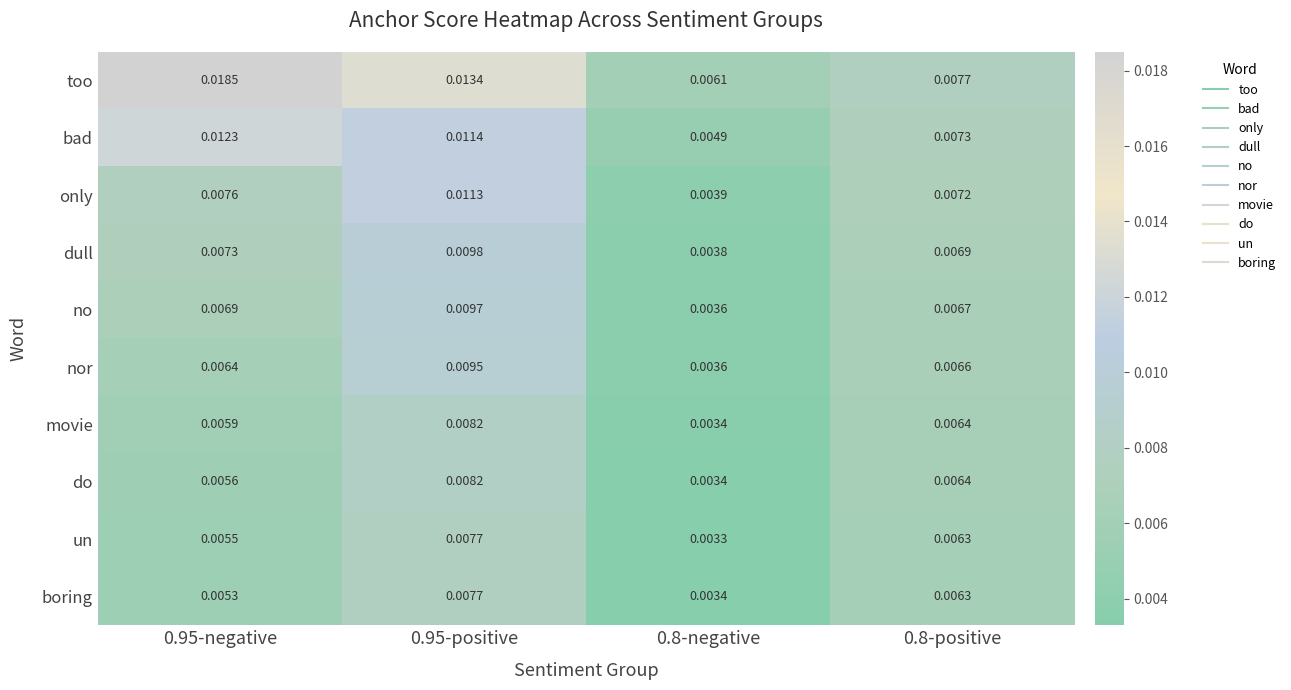

At how many categories does at least one series exceed 0?

4